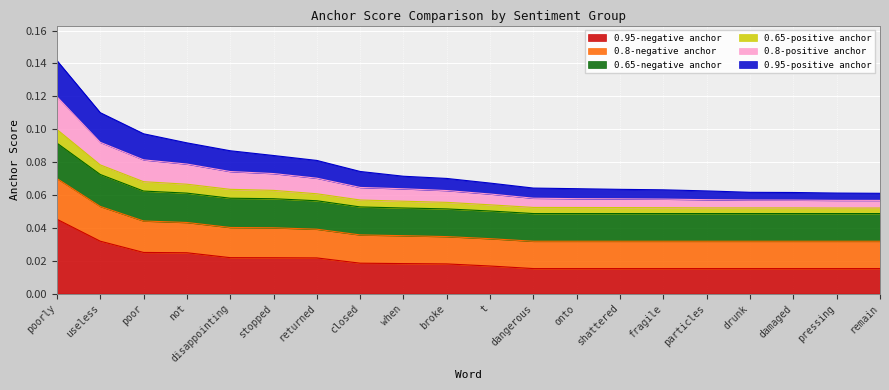

How many lines are shown in the chart?

6